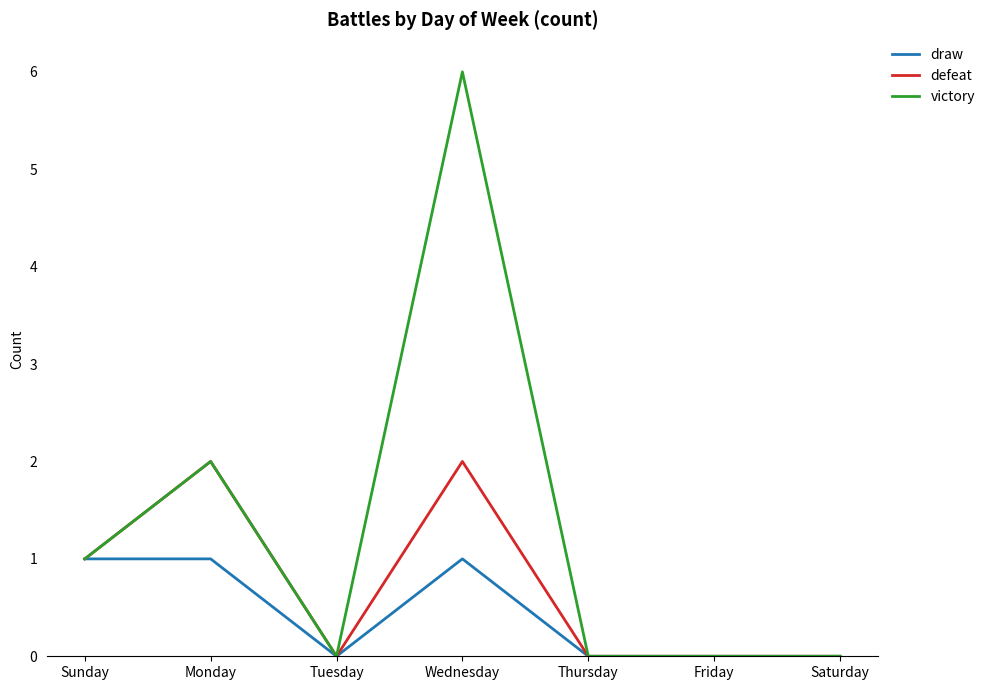

What value does the victory series have at Wednesday?

6